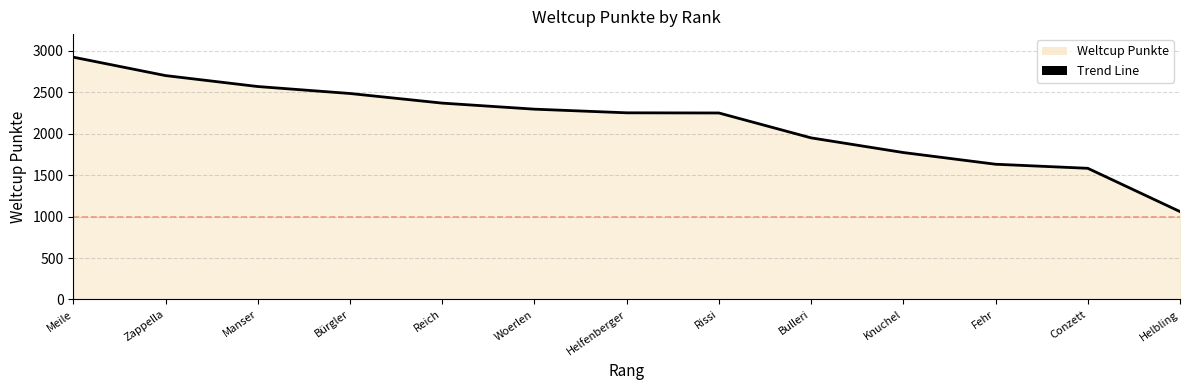

What is the approximate value at Woerlen?

2295